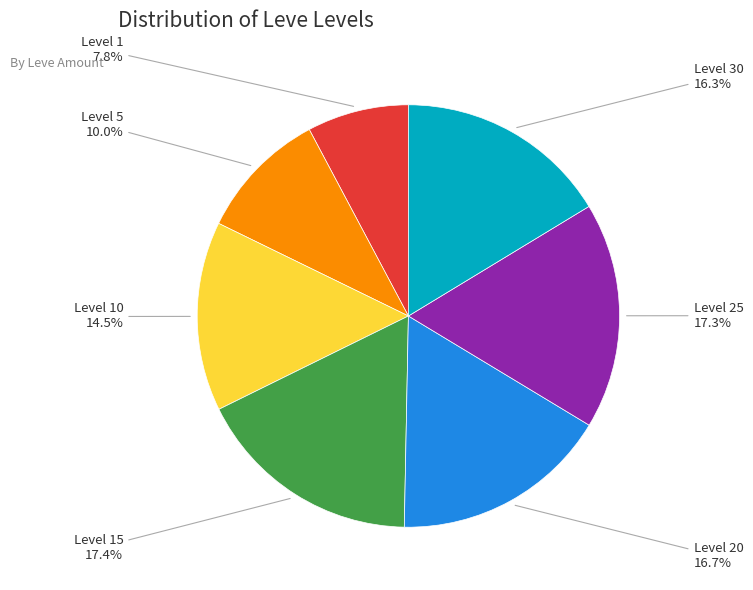

To the nearest percent, what is the average slice percentage?

14%